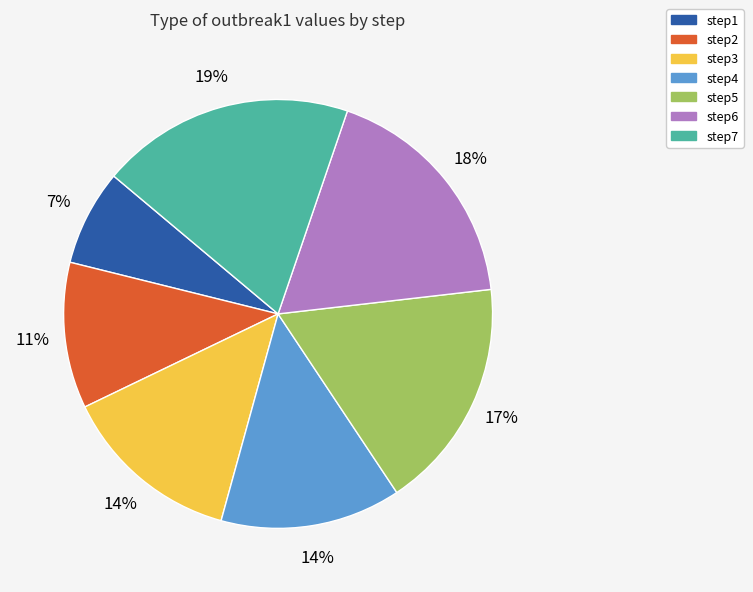

Do step7 and step1 together represent more than half of the pie?

No